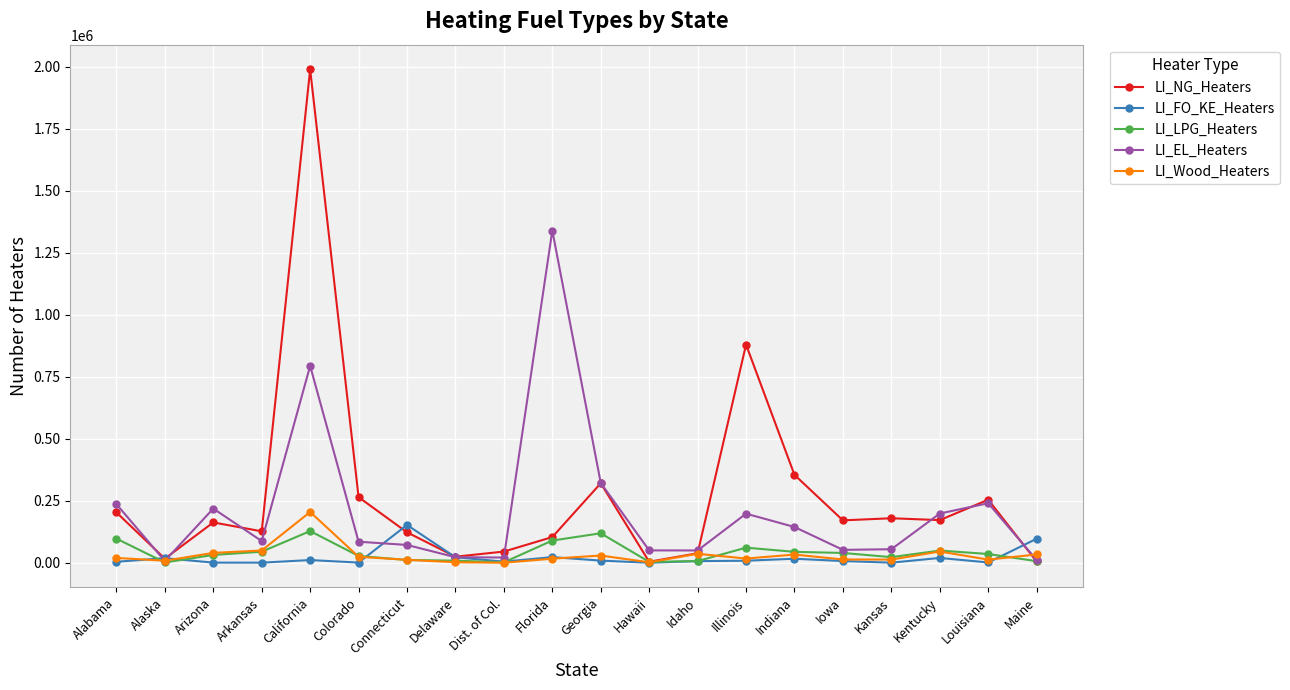

What is the label of the 5th point from the left?

California